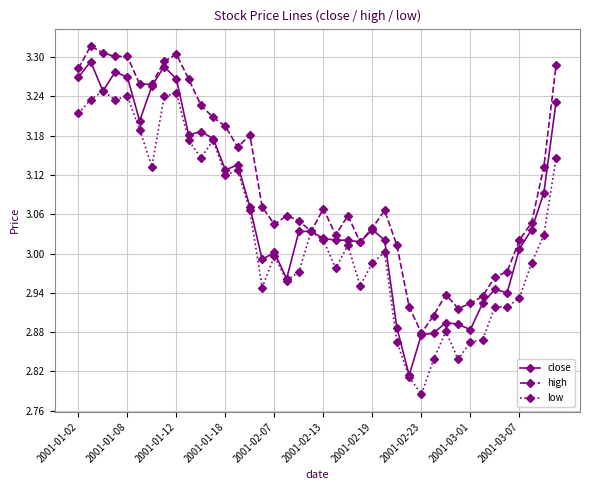

At how many categories does at least one series exceed 2?

40